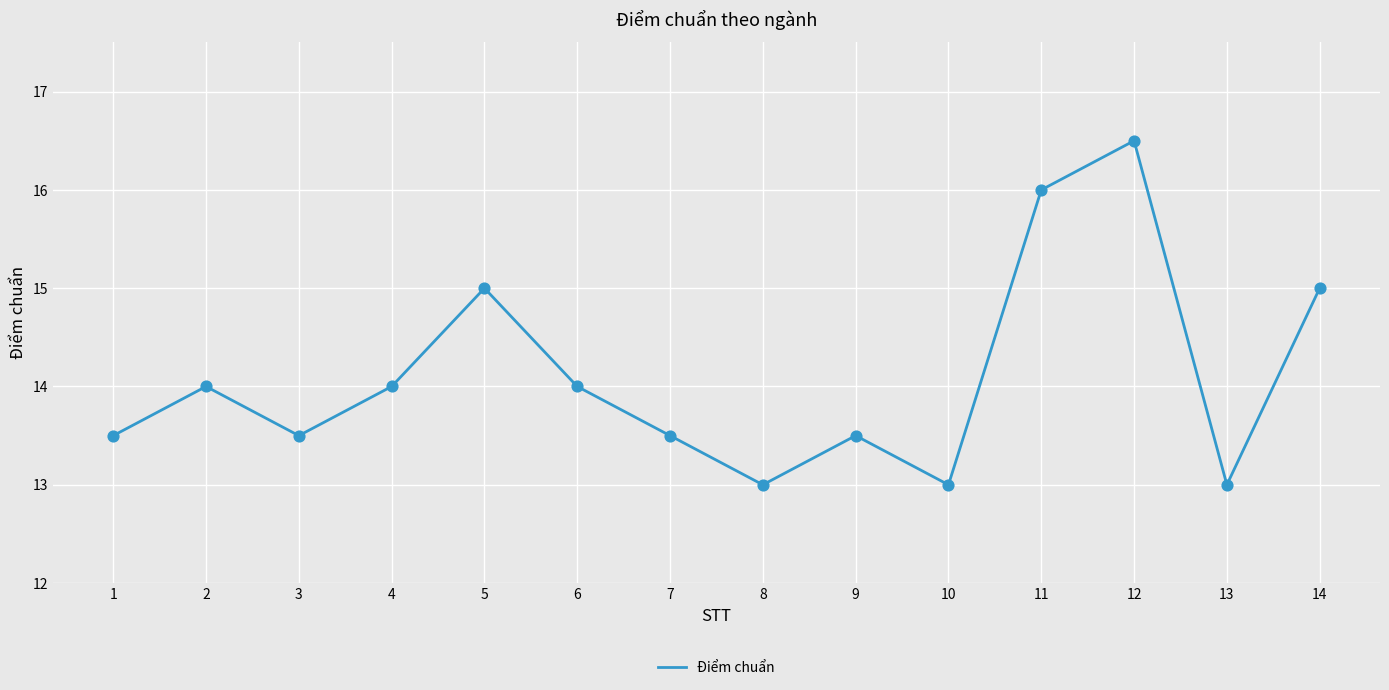

Between 8 and 6, which is larger?

6